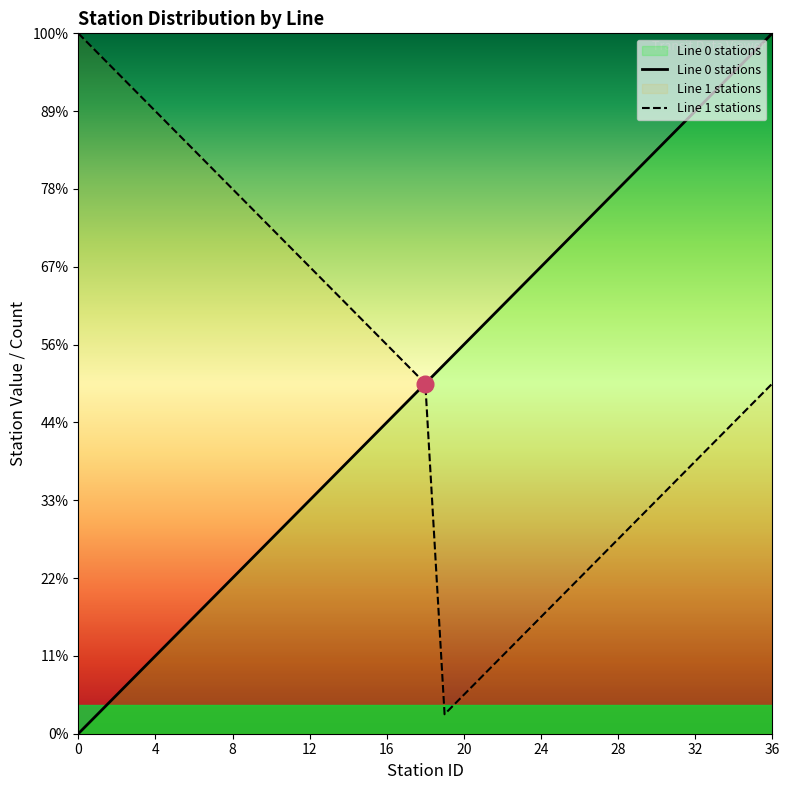

What is the difference between the Line 1 stations values at 19 and 25?

6